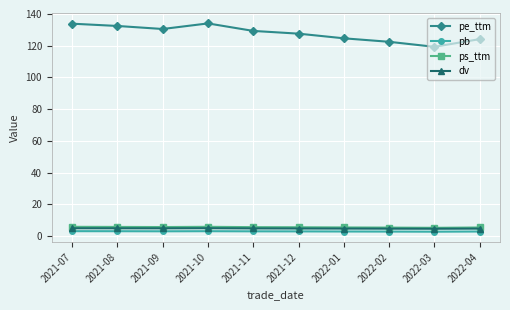

What is the difference between the second highest and second lowest values in the pe_ttm series?

11.4